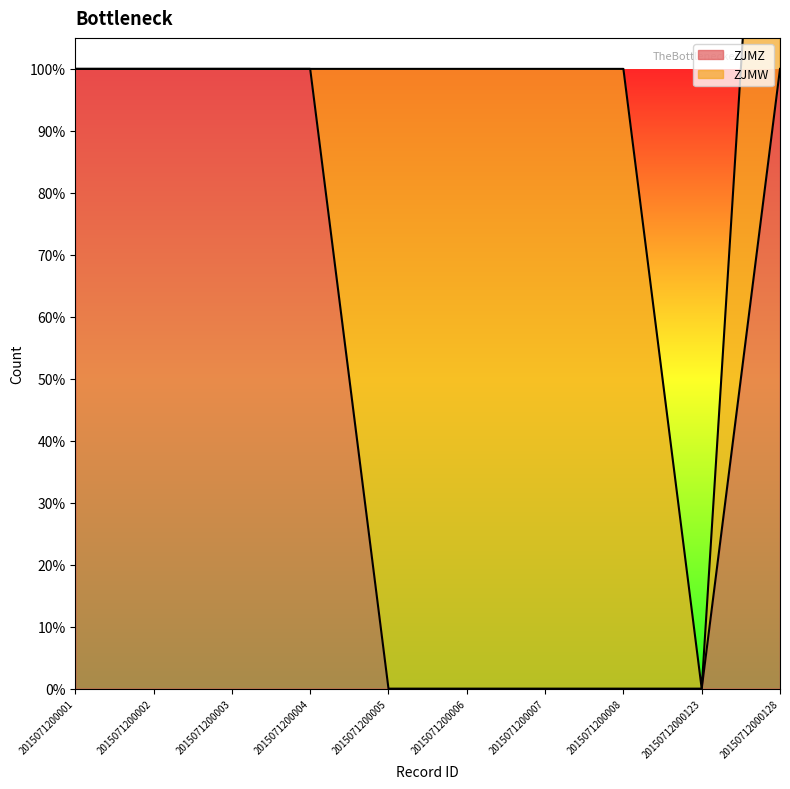

How many data points are less than 1?

5